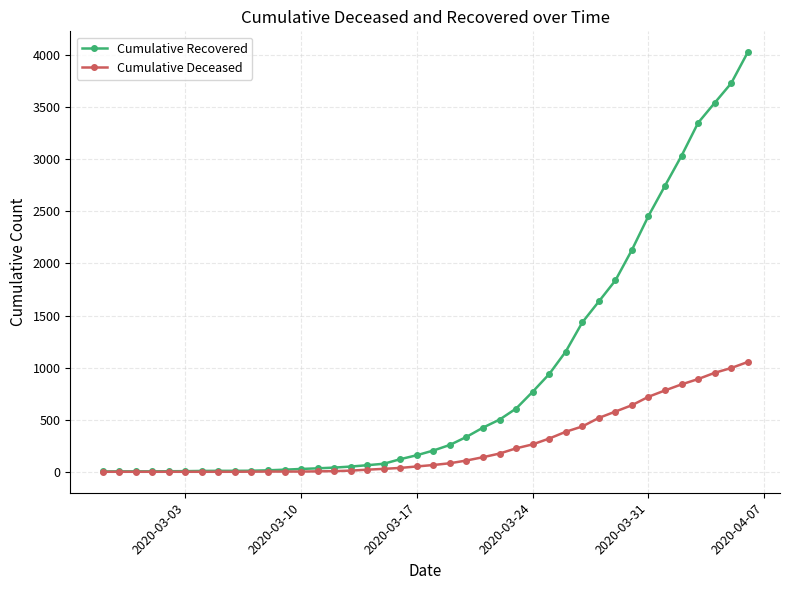

Which series has the widest spread of values?

Cumulative Recovered